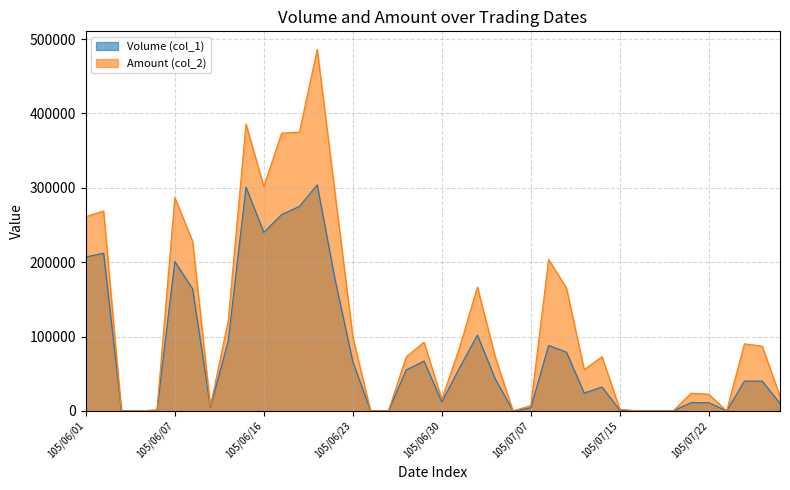

Rank the series at 105/06/23 from highest to lowest value.

Amount (col_2), Volume (col_1)